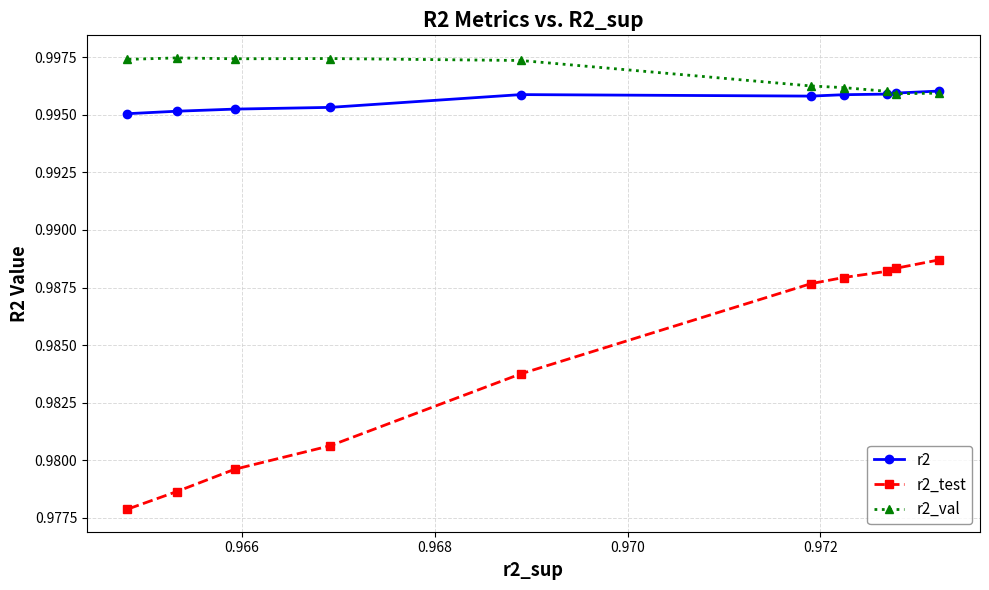

What are all the series names shown in the legend?

r2, r2_test, r2_val